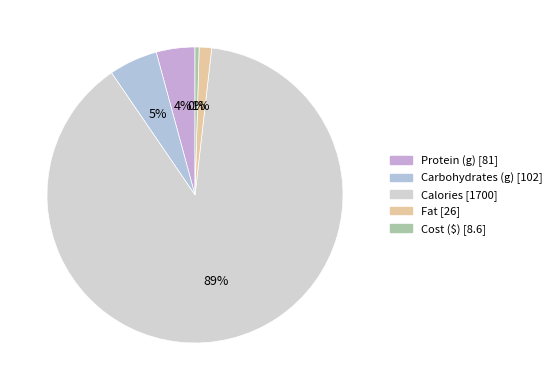

What is the change in value from Calories to Fat?

-1674.0